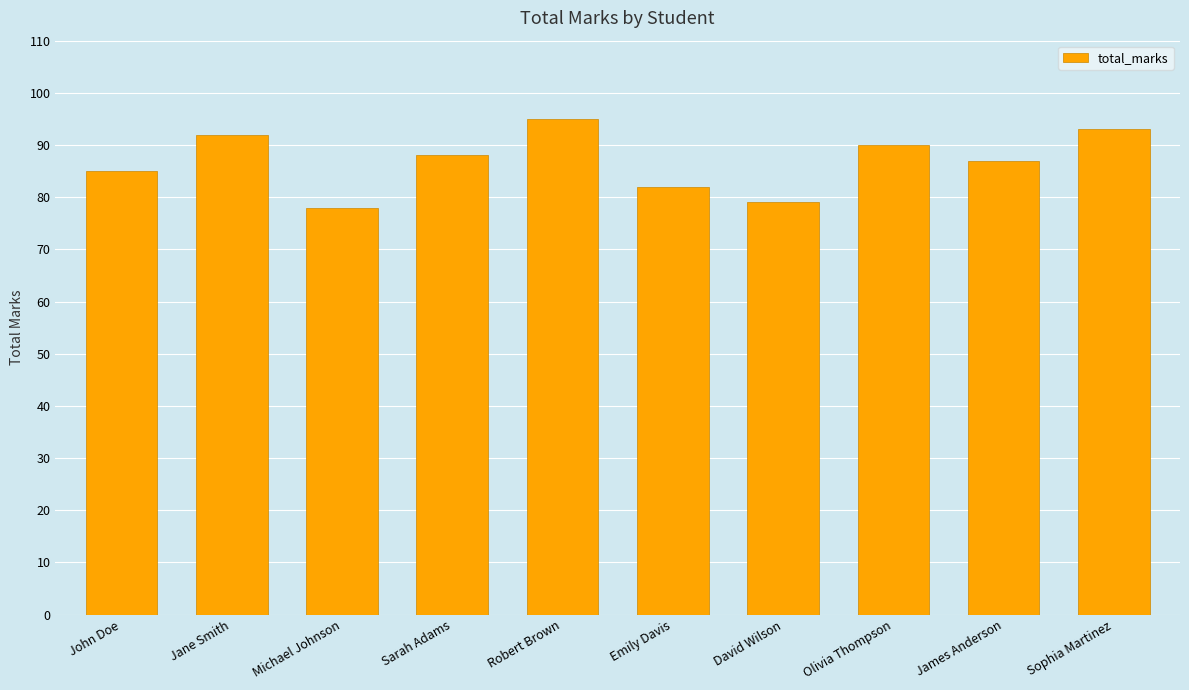

The chart shows a value of 82 at Emily Davis. True or false?

True